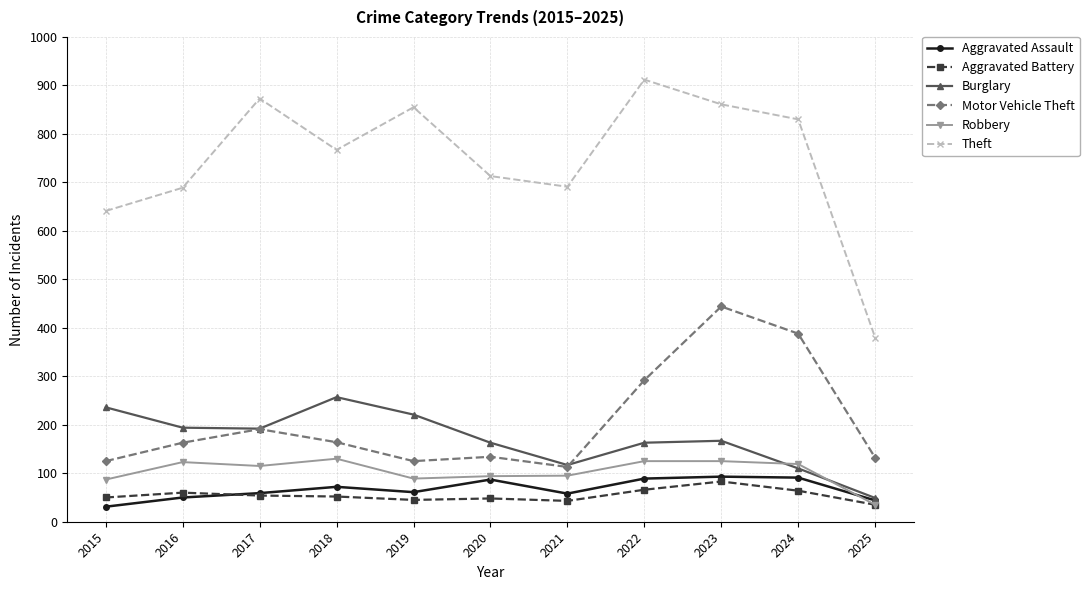

True or false: Theft and Aggravated Battery intersect in this chart.

False